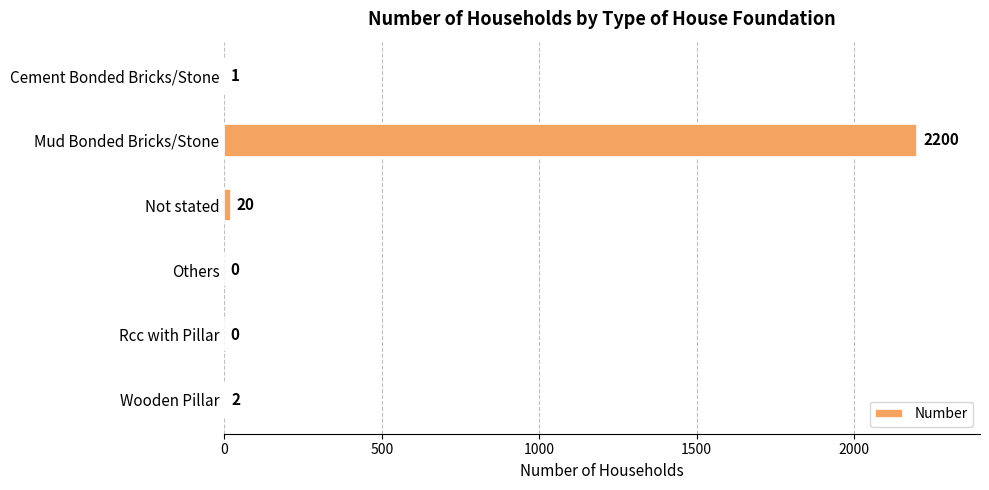

True or false: the data shows 1 at Cement Bonded Bricks/Stone.

True